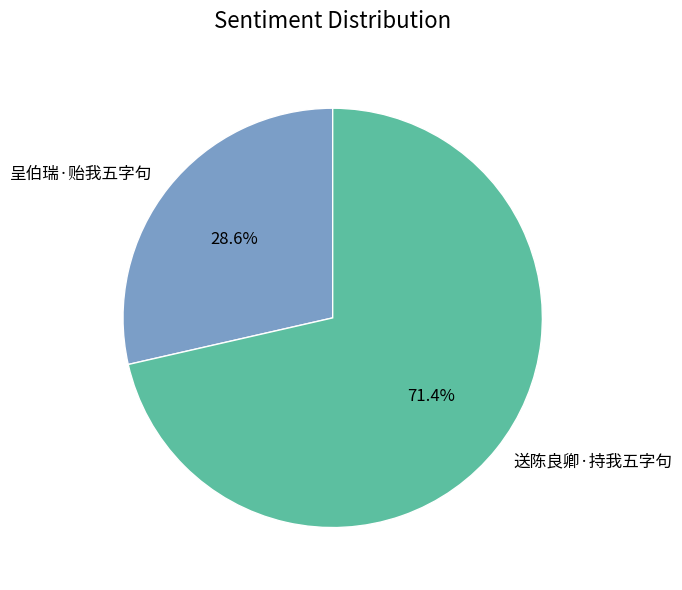

Which category has the biggest portion of the pie?

送陈良卿·持我五字句